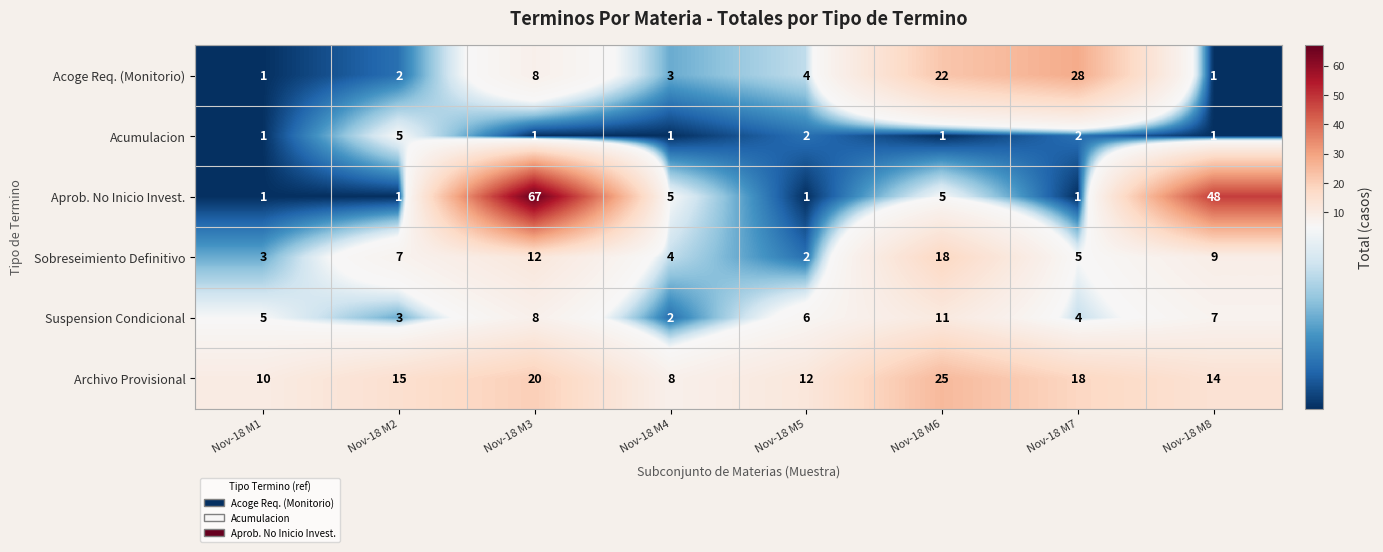

The value of Acoge Req. (Monitorio) at Nov-18 M4 is 5. True or false?

False